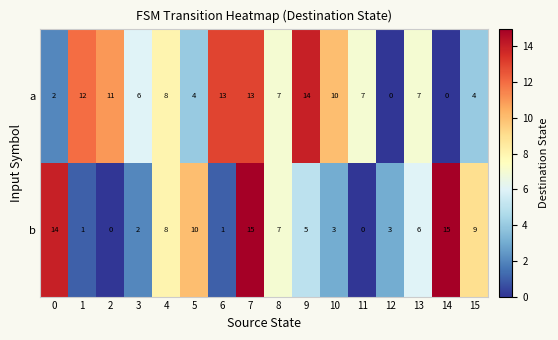

True or false: b has a value of 10 at 2.

False